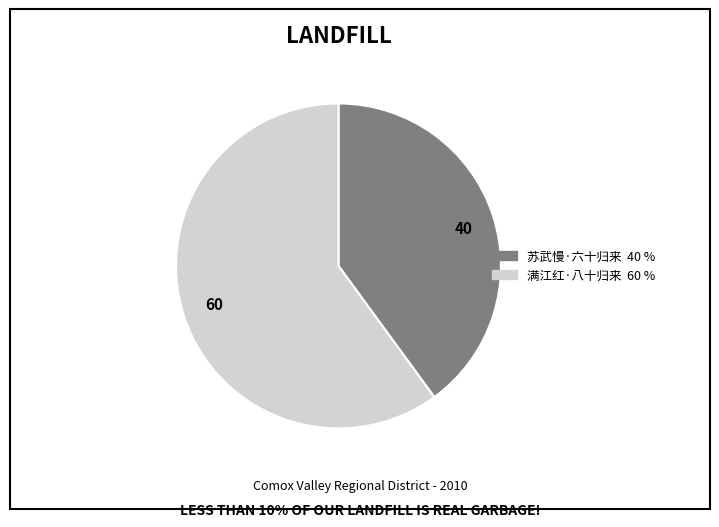

The 苏武慢·六十归来 slice represents 48% of the pie. True or false?

False